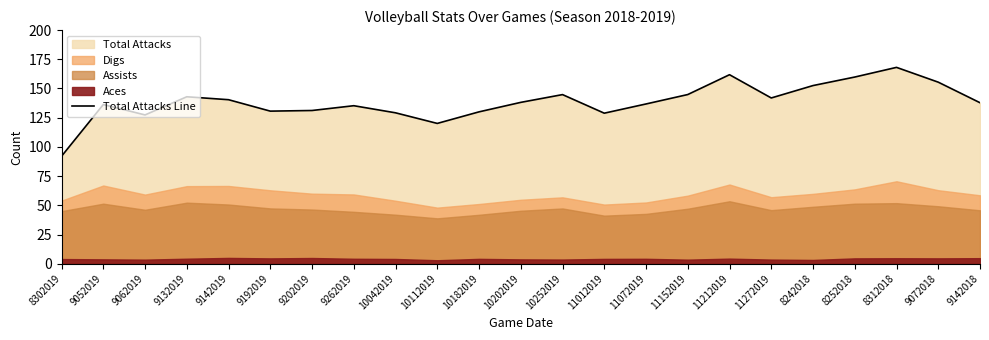

Reading left to right, extract all data points from this chart.

8302019=92.0	9052019=136.3	9062019=127.4	9132019=142.9	9142019=140.4	9192019=130.6	9202019=131.2	9262019=135.3	10042019=129.2	10112019=120.1	10182019=130.0	10202019=138.1	10252019=144.8	11012019=128.9	11072019=136.8	11152019=144.8	11212019=161.8	11272019=141.9	8242018=152.5	8252018=159.8	8312018=168.1	9072018=155.4	9142018=137.8